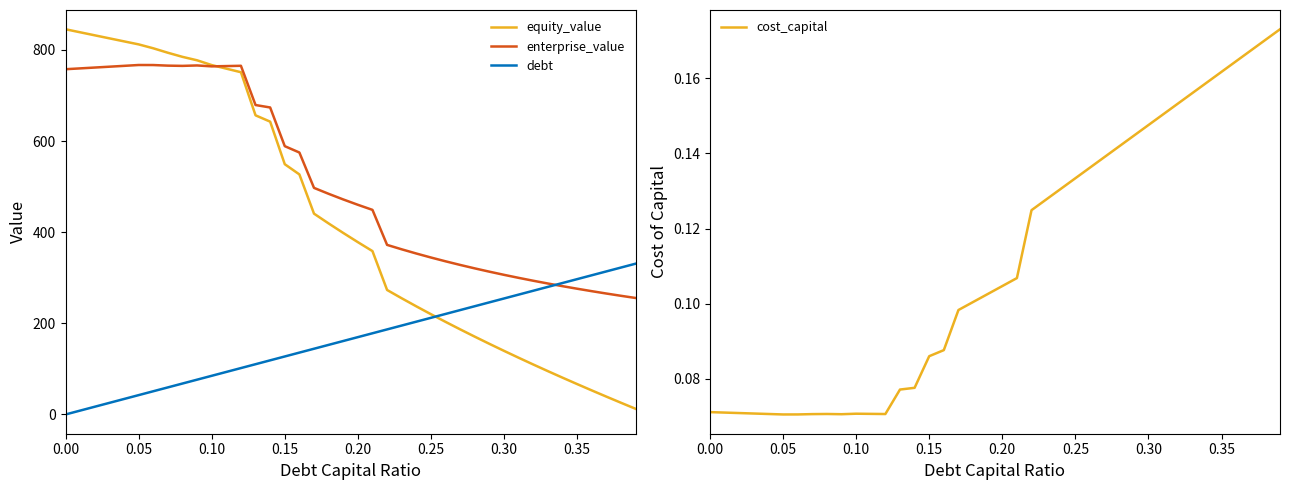

The value of equity_value at 0.30 is 139.6. True or false?

True